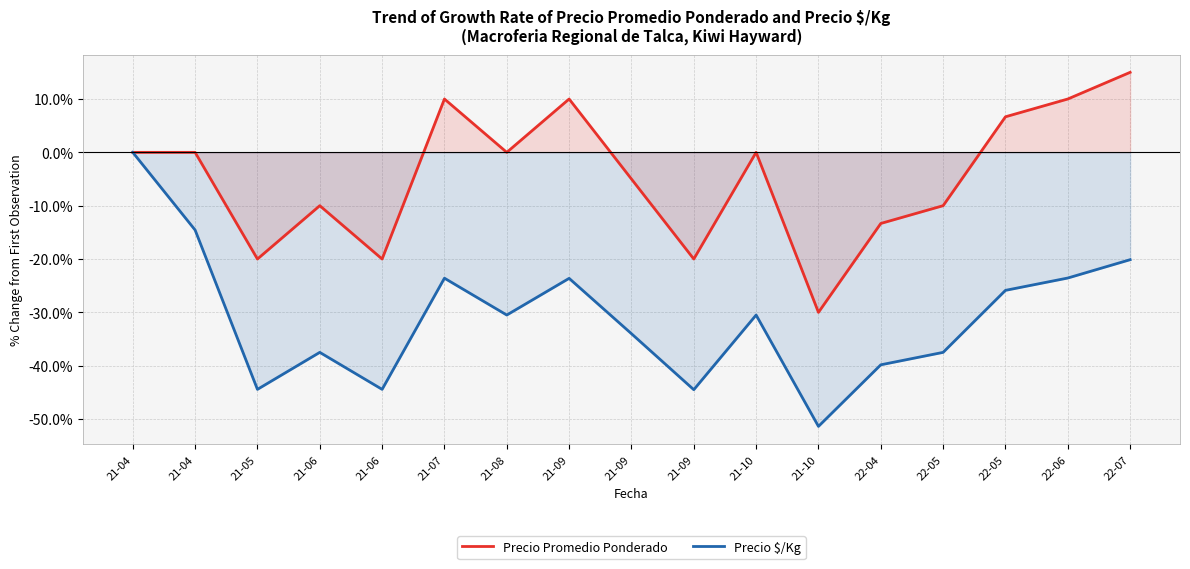

What is the total value across all series at 21-05?

-64.4